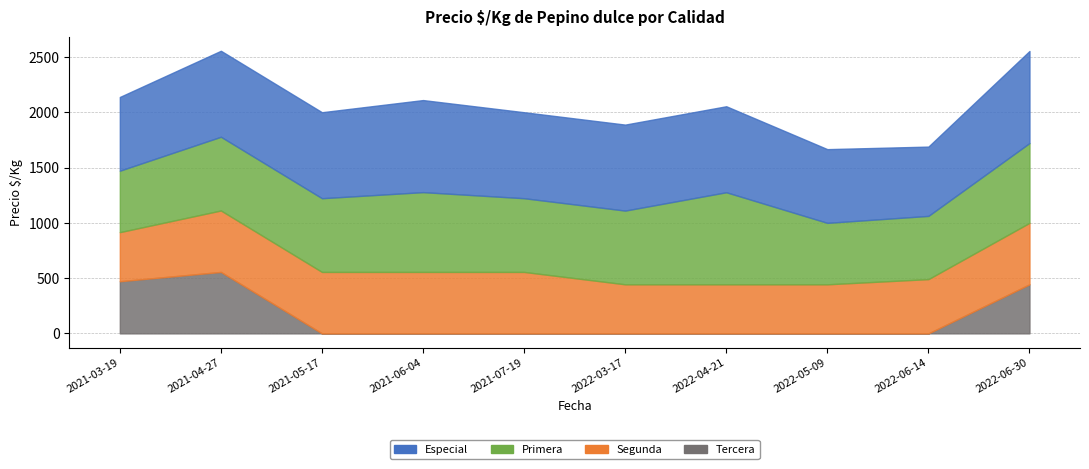

At which label is Primera closest to 694?

2021-04-27